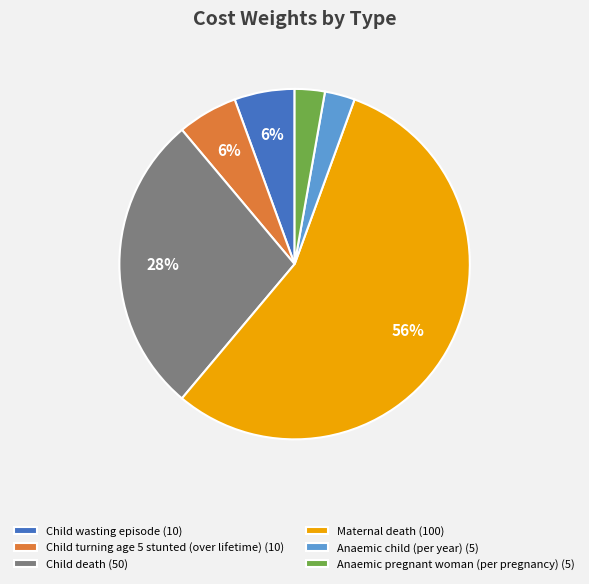

What is the largest slice in the pie chart?

Maternal death